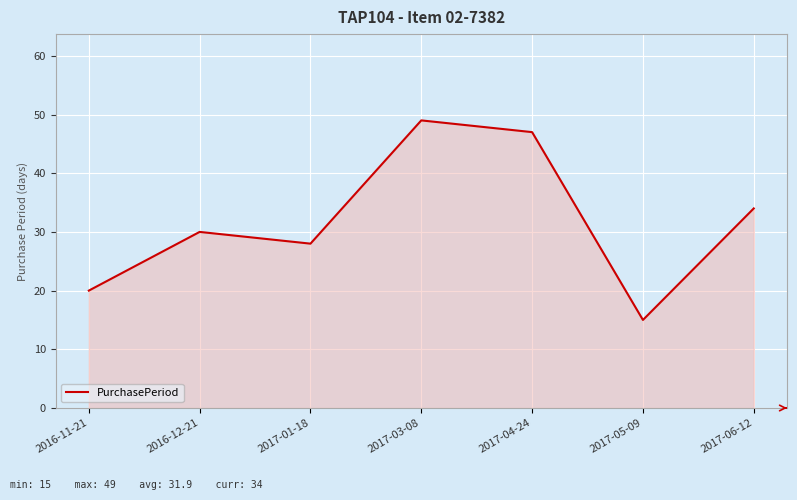

Read the value at 2016-12-21, to the nearest 5.

30